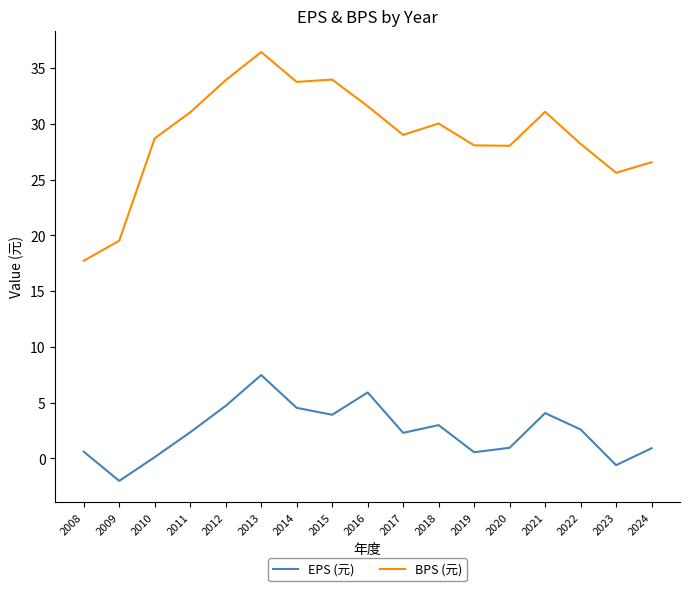

Does the chart have visible grid lines?

No